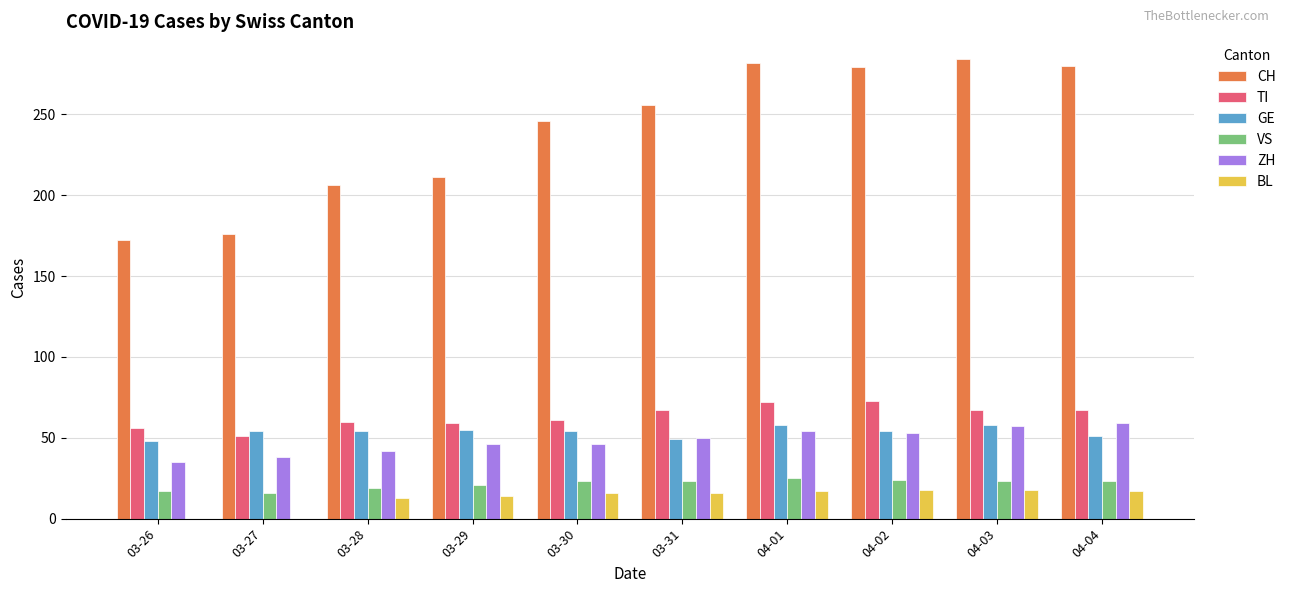

What is the sum of the BL values at 03-27 and 04-04?

17